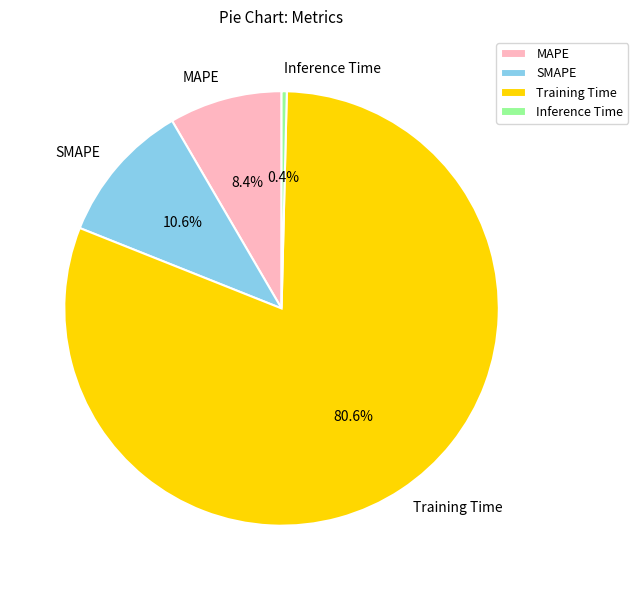

Which has a higher value, SMAPE or MAPE?

SMAPE